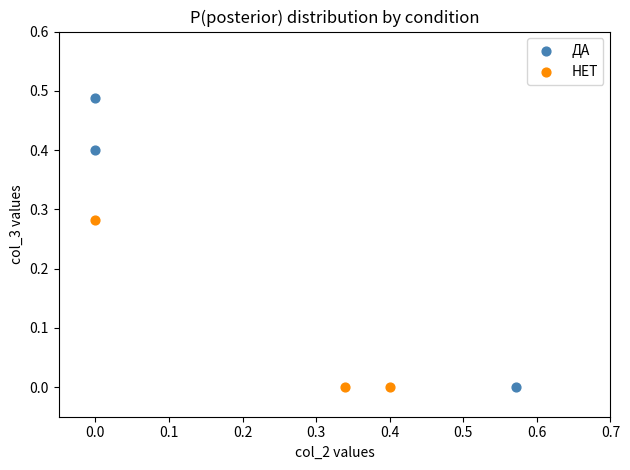

Which series has the widest spread of Y values?

ДА